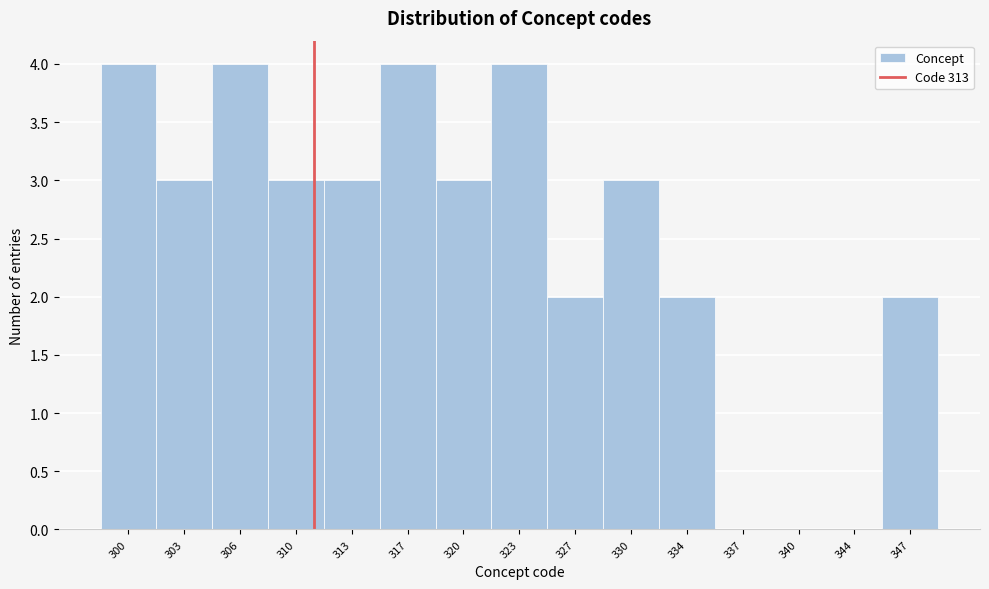

Reading left to right, transcribe all the data shown in this chart.

300=4	303=3	306=4	310=3	313=3	317=4	320=3	323=4	327=2	330=3	334=2	337=0	340=0	344=0	347=2